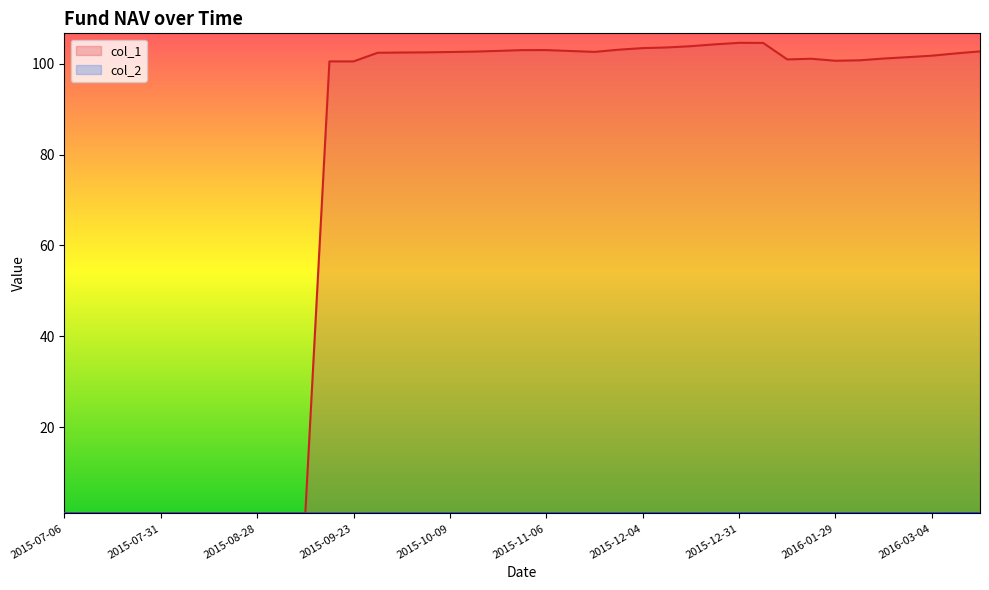

What is the label of the 38th point from the right?

2015-07-10